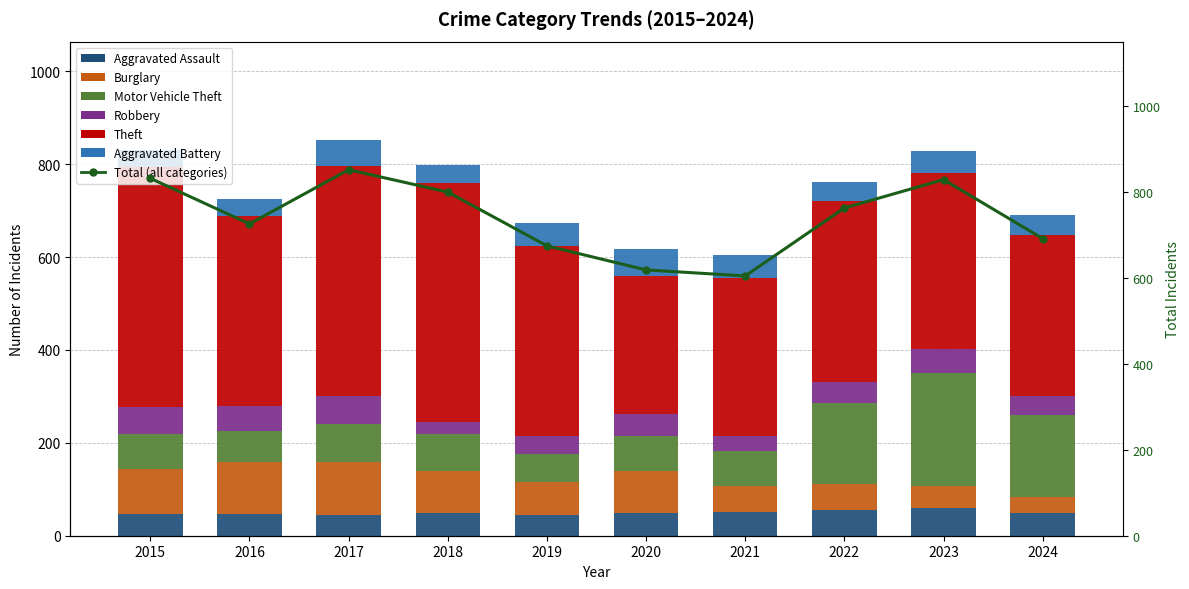

What is the value of the Aggravated Assault bar at the 10th from the left?

48